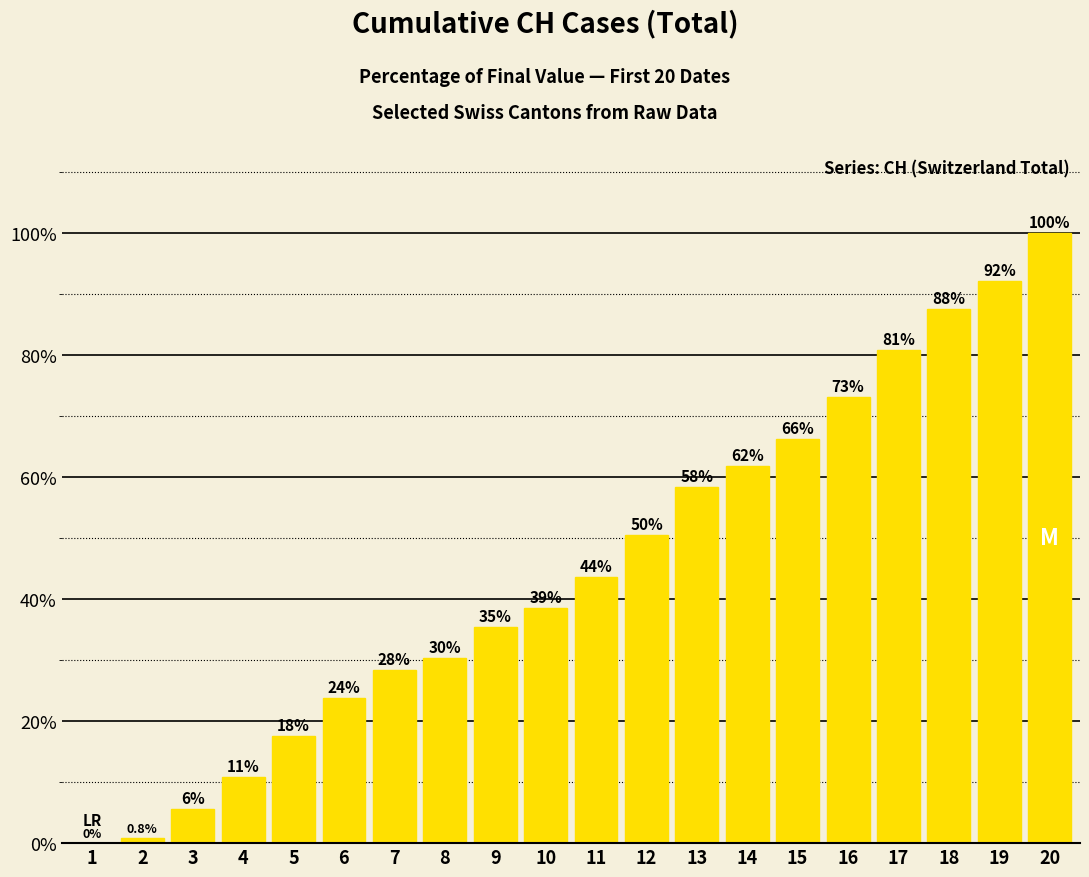

Are the bars horizontal?

No